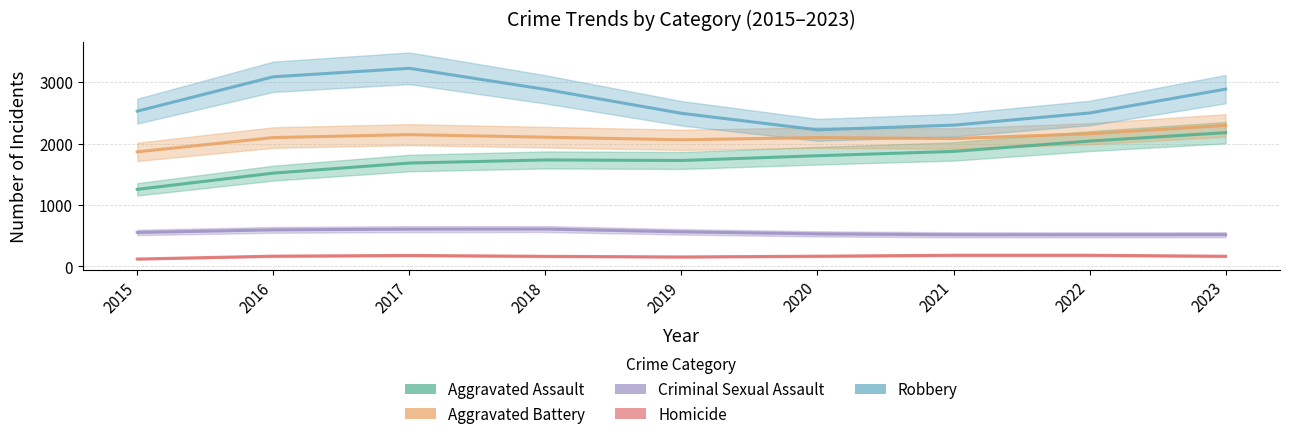

How many data points in Robbery are above 2528?

4